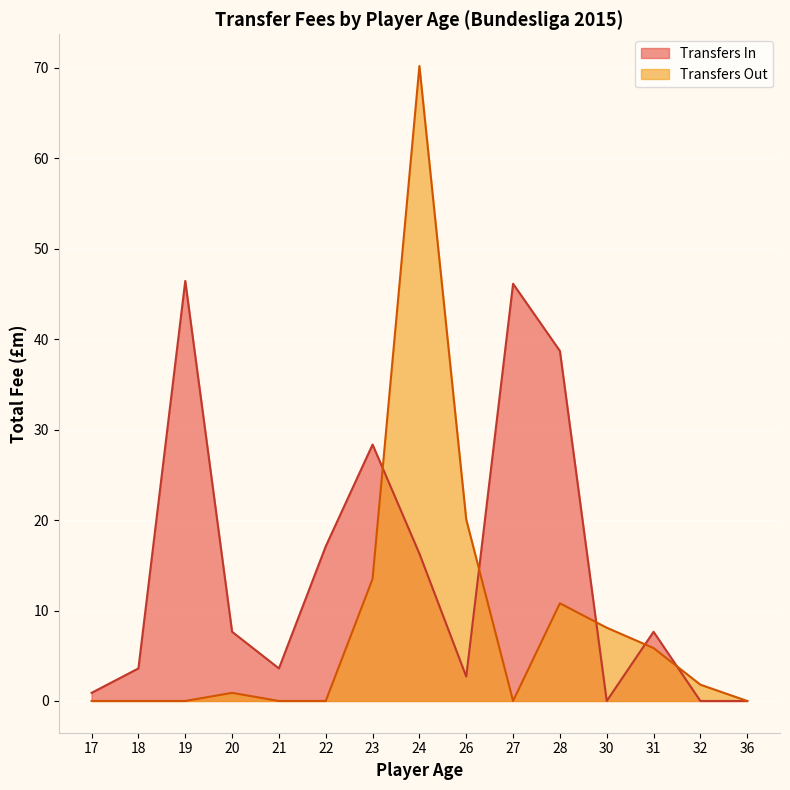

What is the sum of all Transfers In values?

219.1